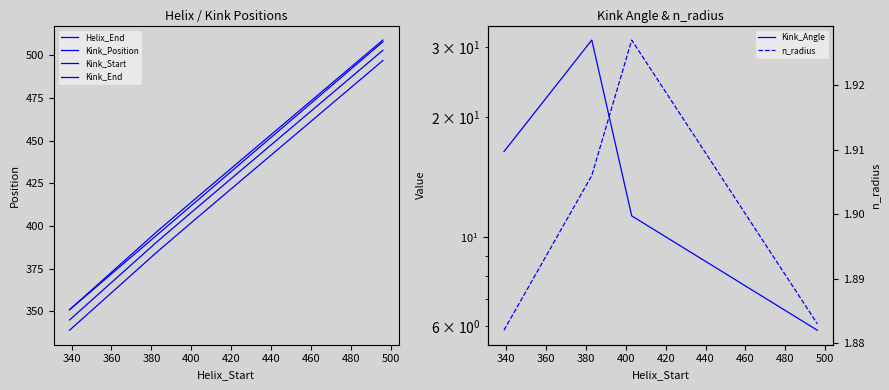

Which series has the widest spread of values?

Kink_Position